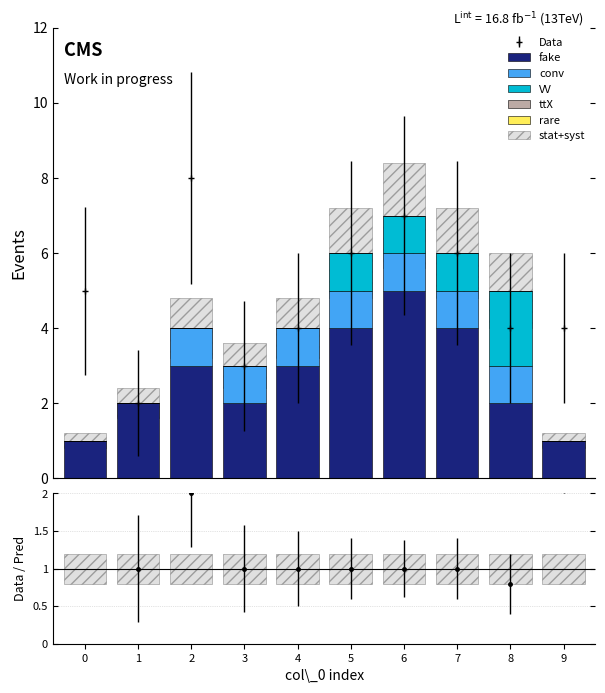

List the series in order of their peak value, lowest first.

ttX, rare, conv, VV, fake